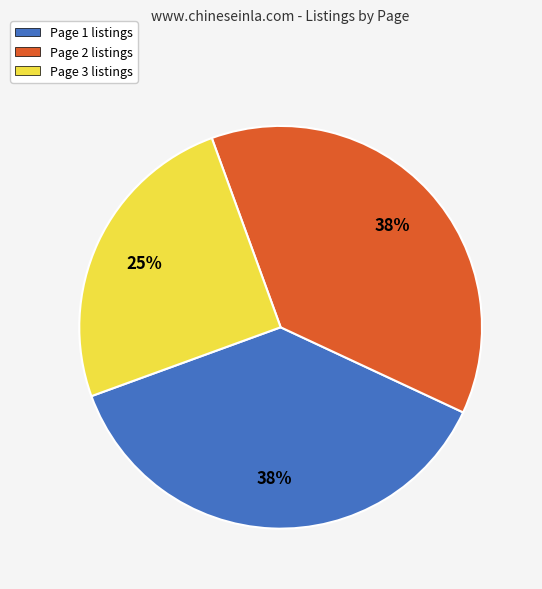

Which slice is the smallest?

Page 3